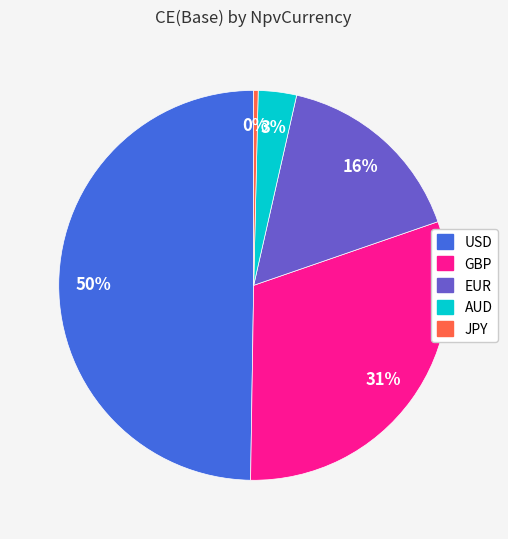

To the nearest percent, what is the average slice percentage?

20%